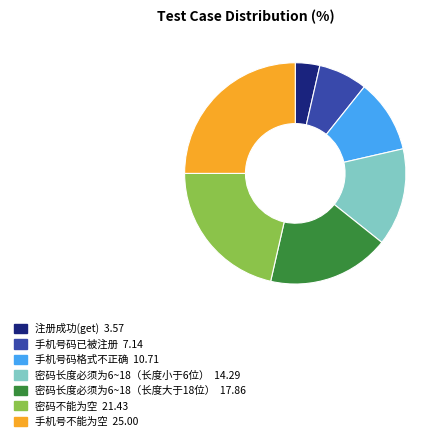

How many slices are in this pie chart?

7